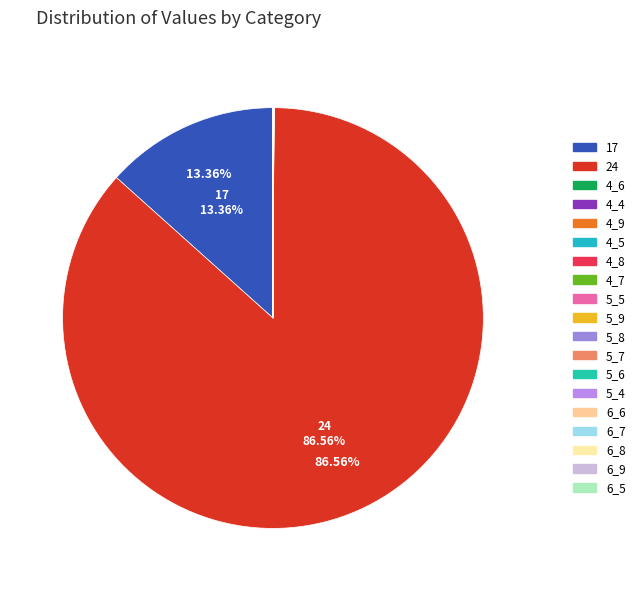

Rank the categories by value from highest to lowest.

24, 17, 4_9, 5_9, 6_9, 4_8, 5_8, 6_8, 4_7, 5_7, 6_7, 4_6, 5_6, 6_6, 4_5, 5_5, 6_5, 4_4, 5_4